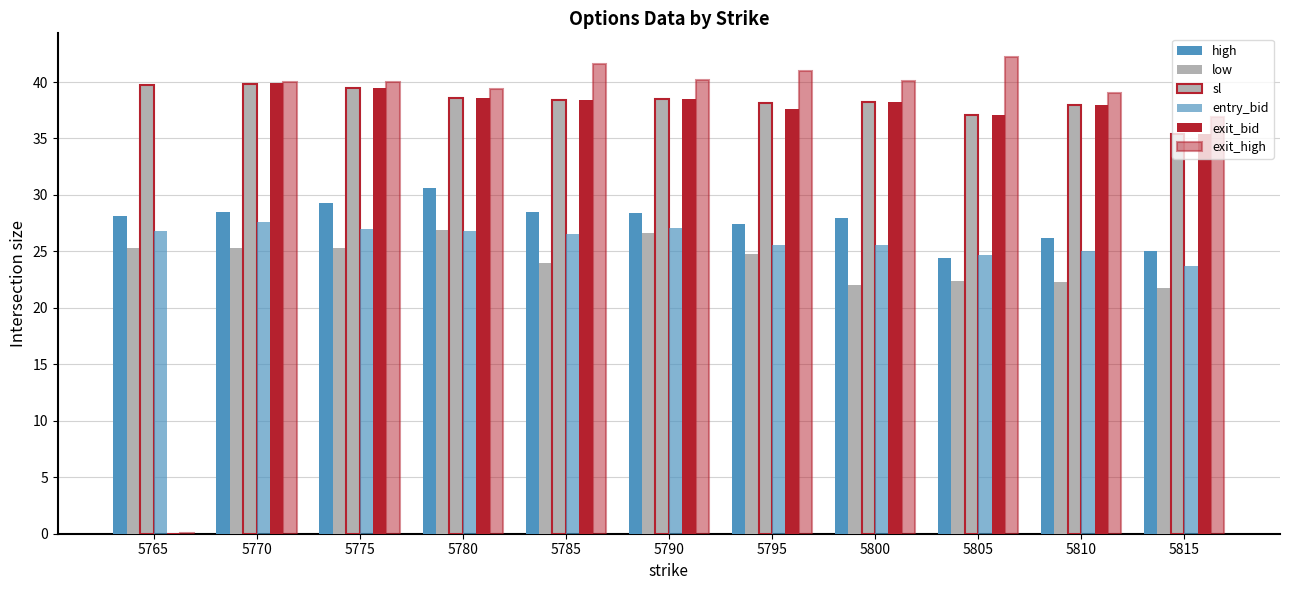

How many distinct data groups are displayed?

6